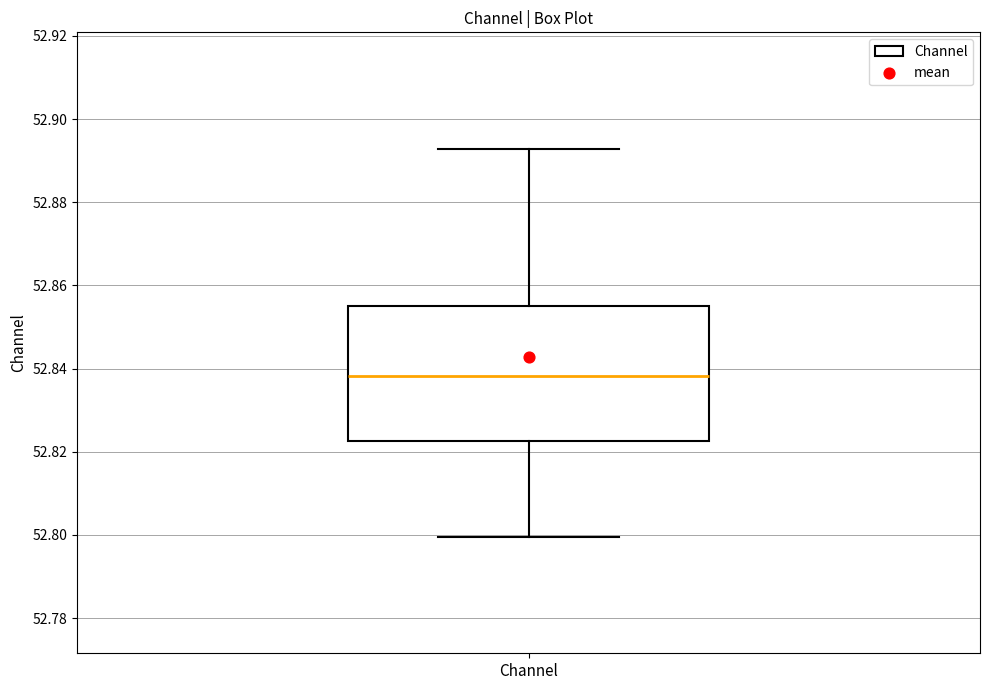

Read this box plot against the y-axis: the position of the median line, the range covered by the box, and the ends of both whiskers. The values are not printed on the chart, so give them approximately, as read against the axis.

median 52.838, box 52.822 to 52.856, whiskers 52.800 to 52.892